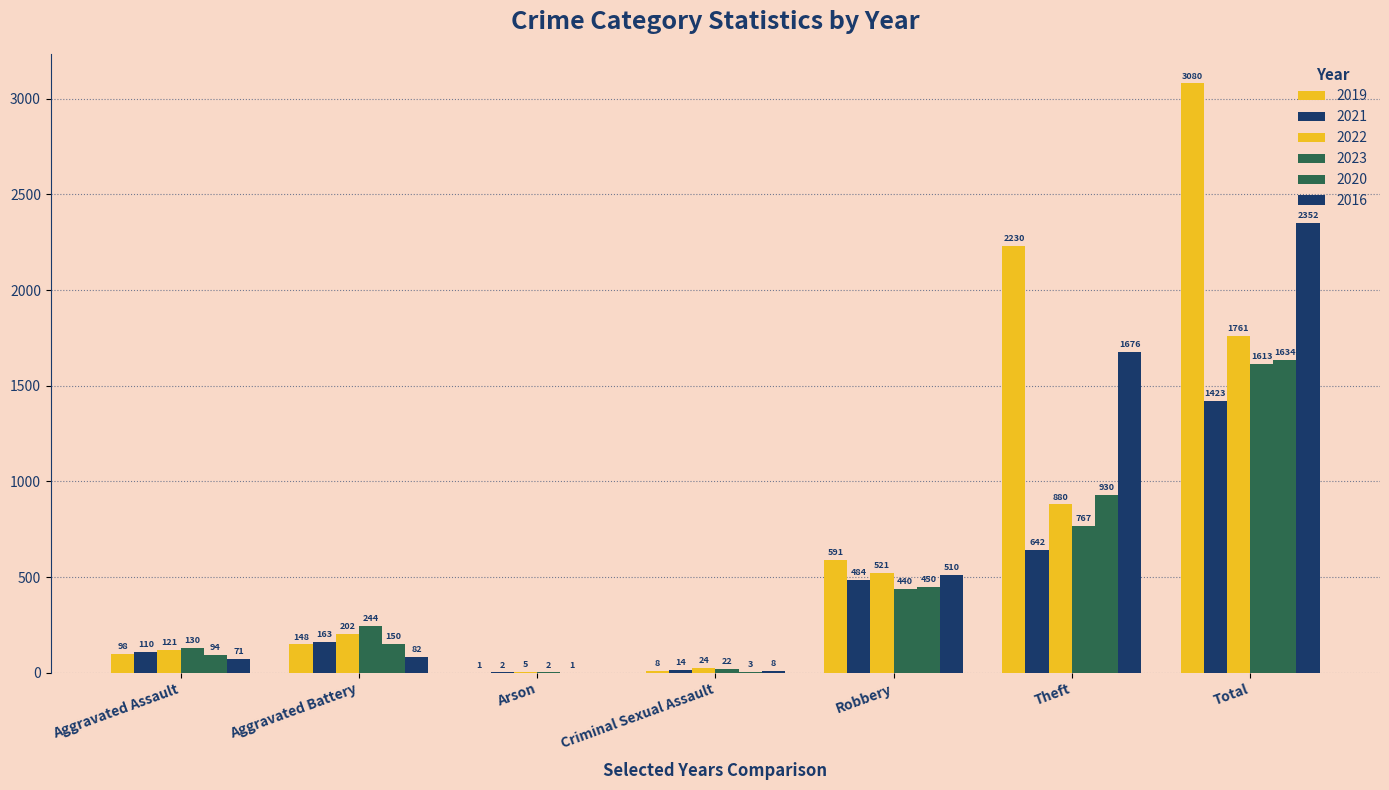

Which has a higher value, Criminal Sexual Assault or Robbery?

Robbery